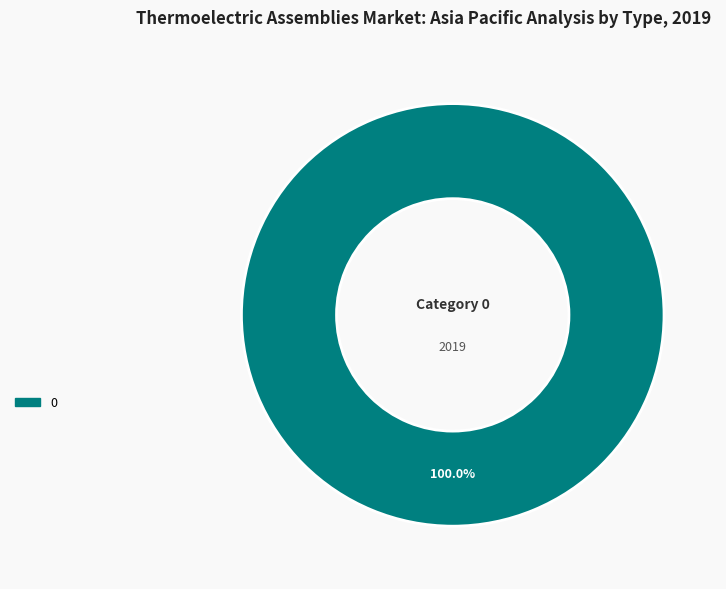

Is there a majority slice in this chart?

Yes